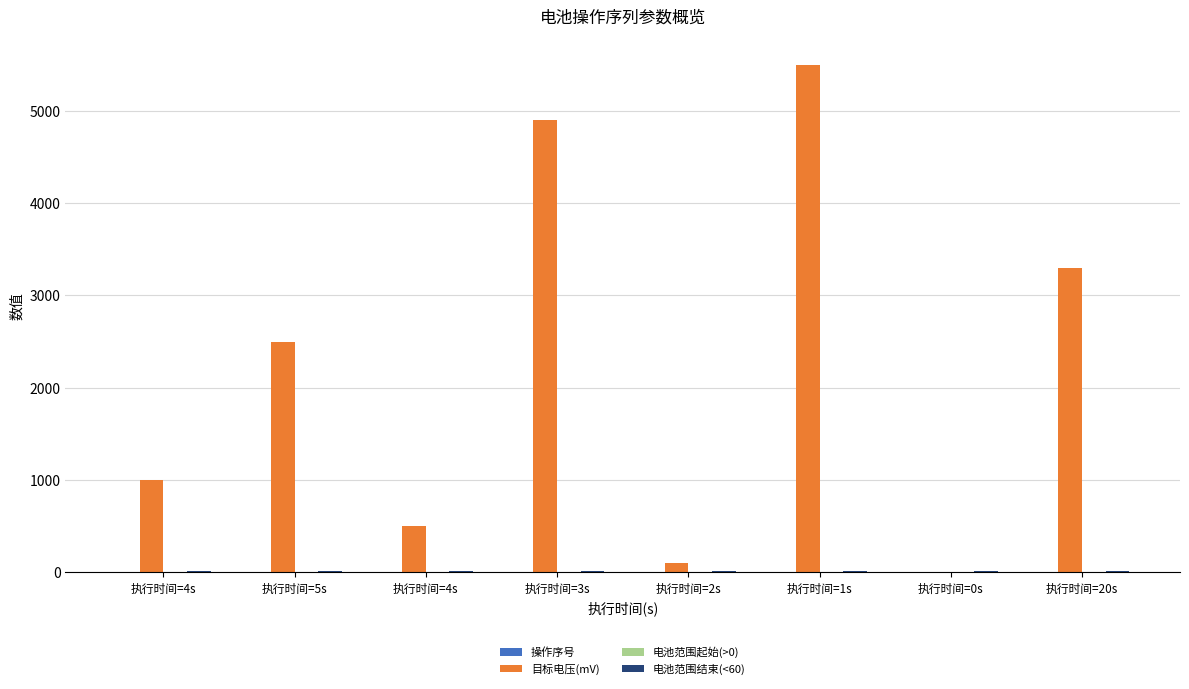

Which series has the largest total across all categories?

目标电压(mV)